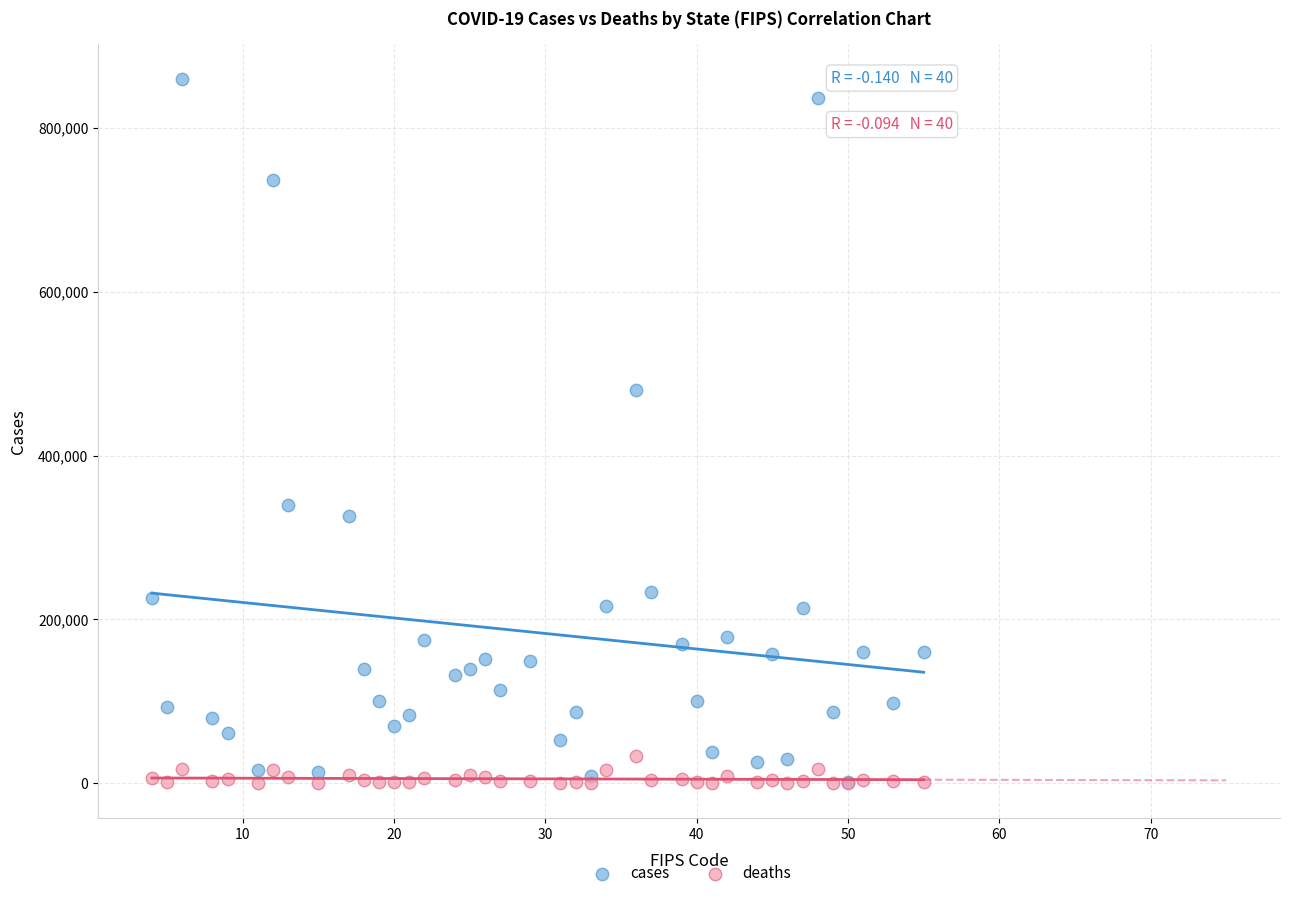

Across all series, what Y value is closest to 430008?

480045